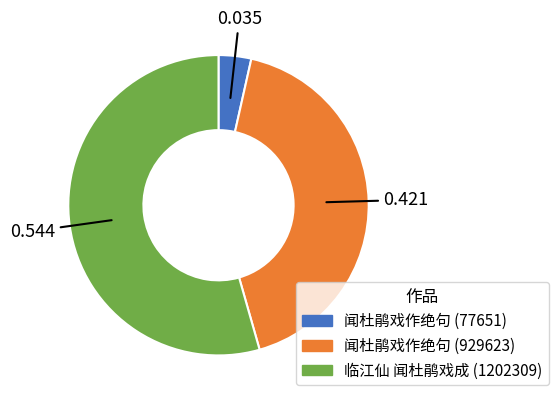

Is there any slice that represents more than half of the pie?

Yes